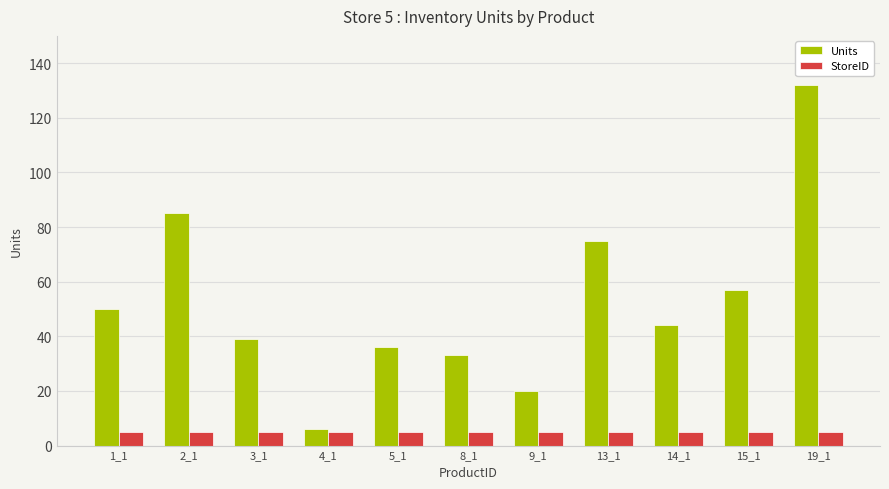

What is the approximate value of Units at 8_1, to the nearest 5?

35